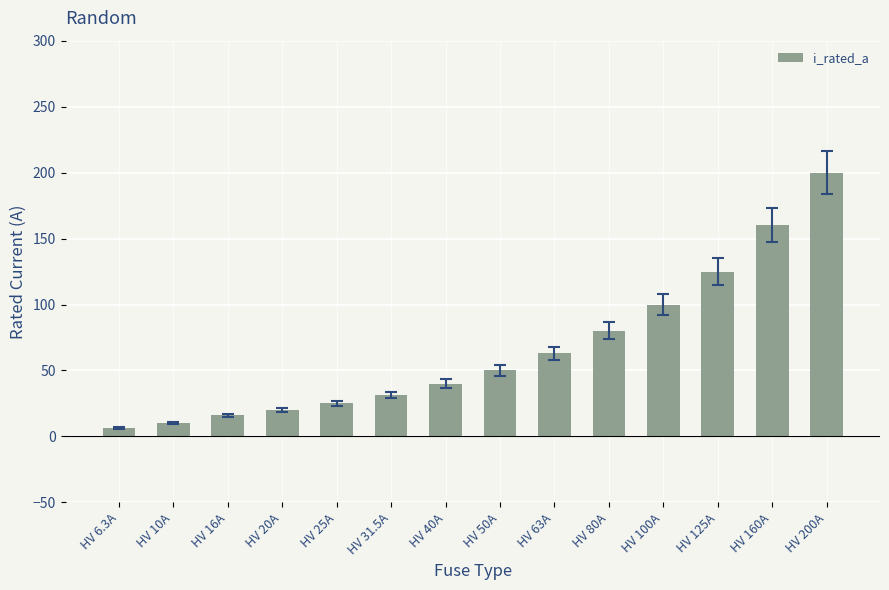

At which category does the chart reach its minimum across all series?

HV 6.3A